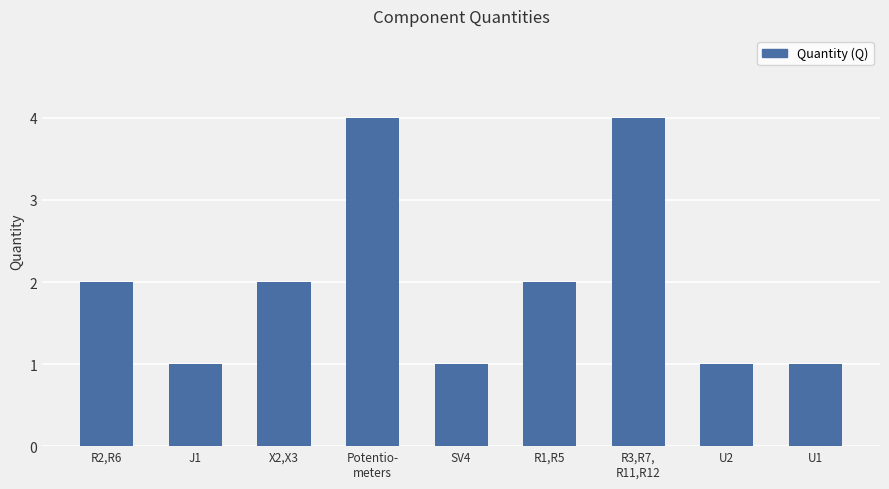

How many data points does each series have?

9